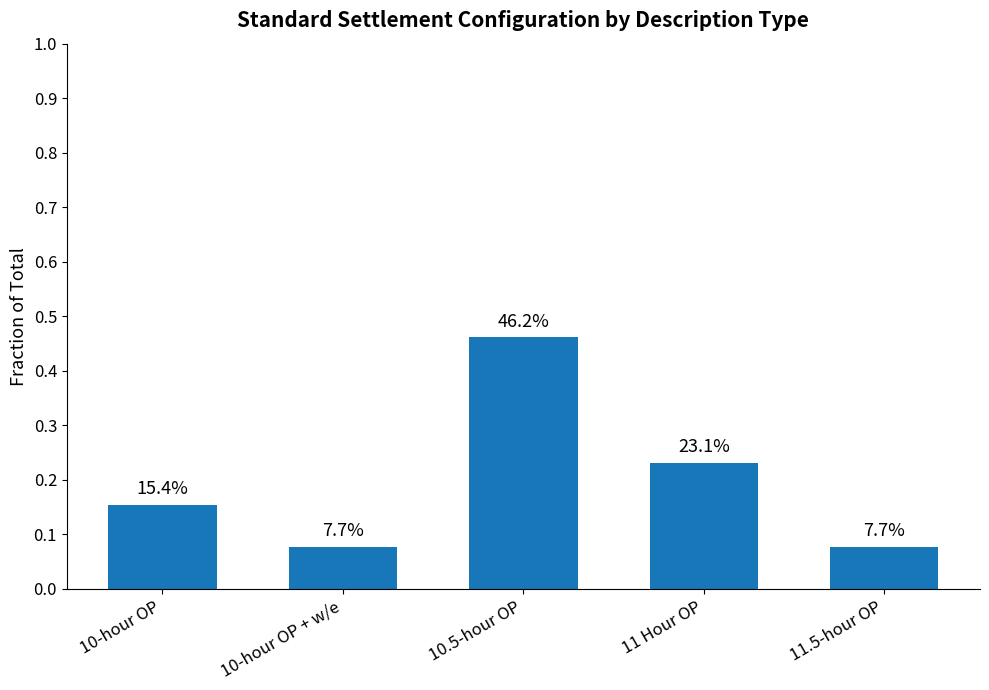

What is the value of the 1st bar from the left?

0.2